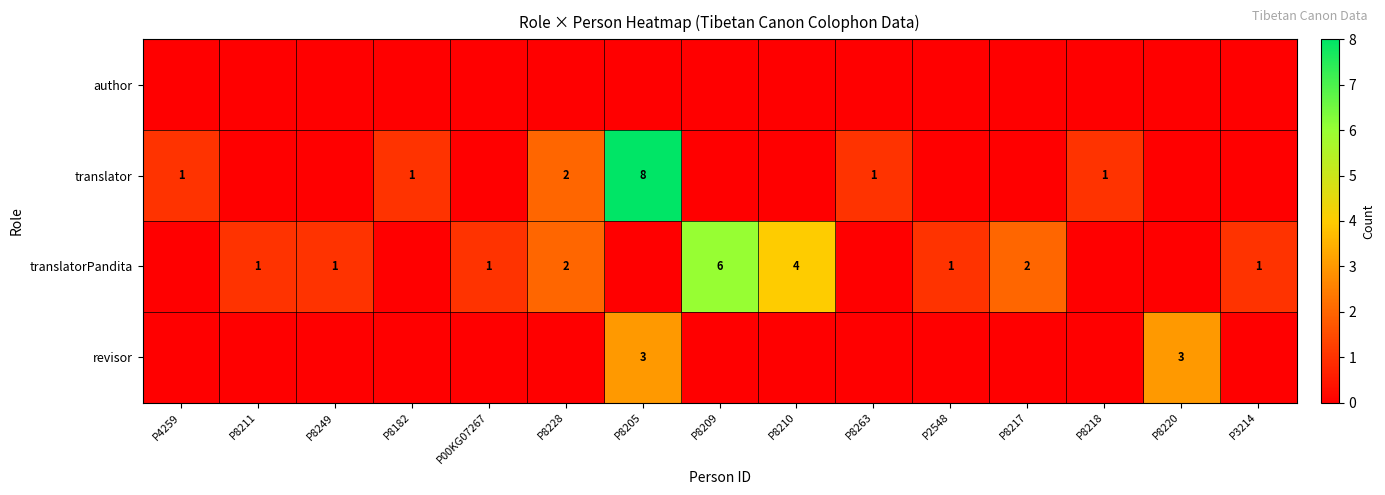

Is it true that translatorPandita equals 1 at P00KG07267?

True